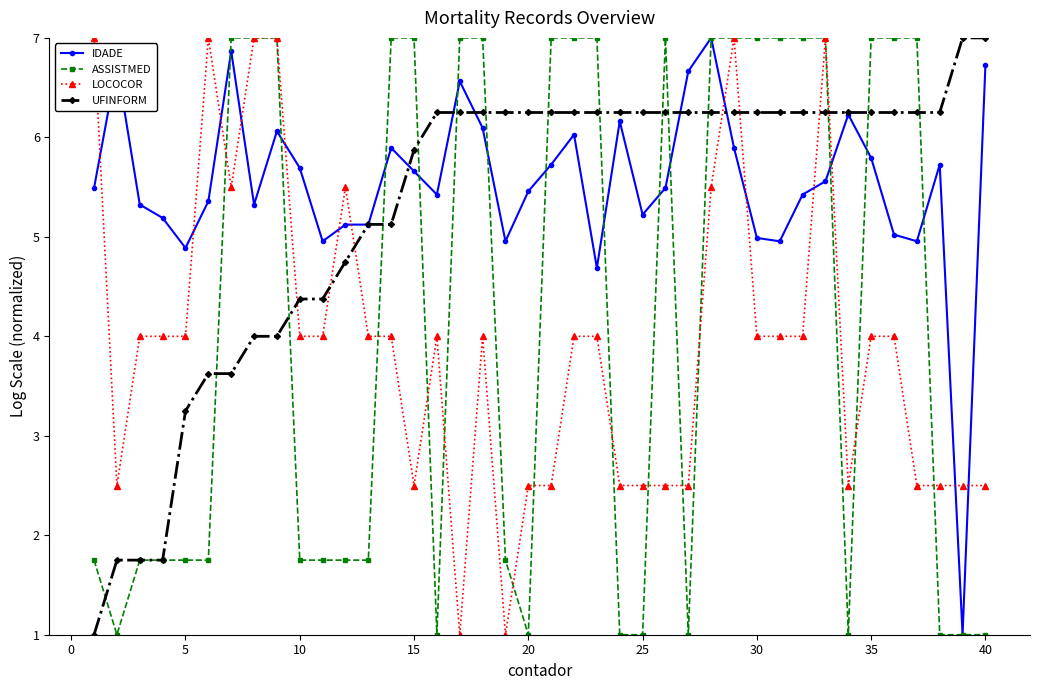

True or false: ASSISTMED has more than 0 points higher than both neighbors.

True